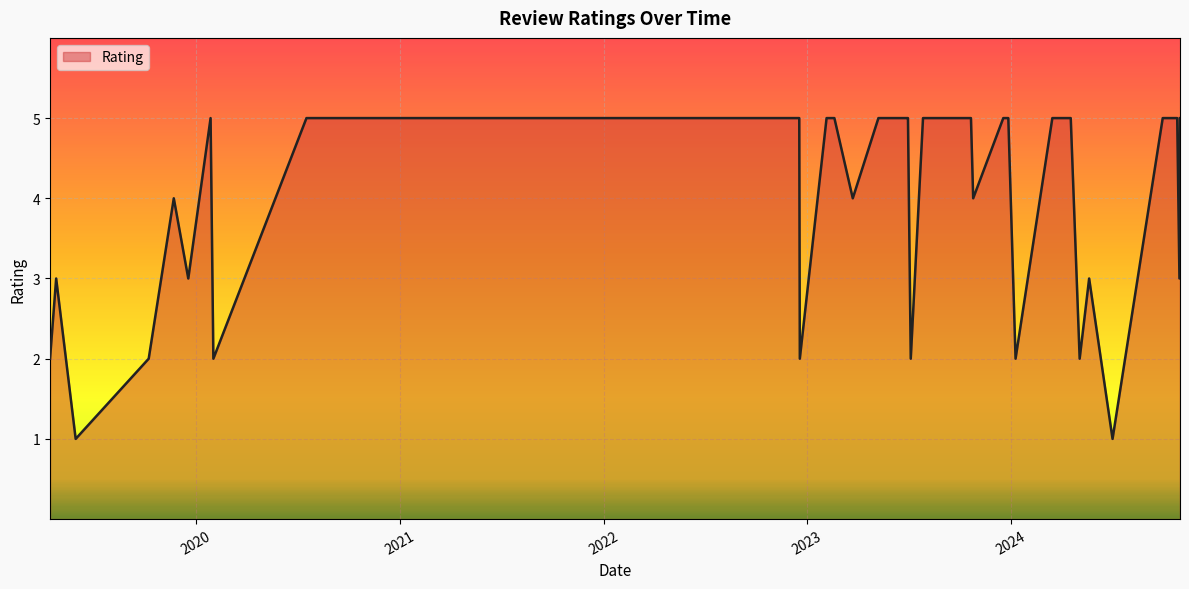

What is the greatest value displayed?

5